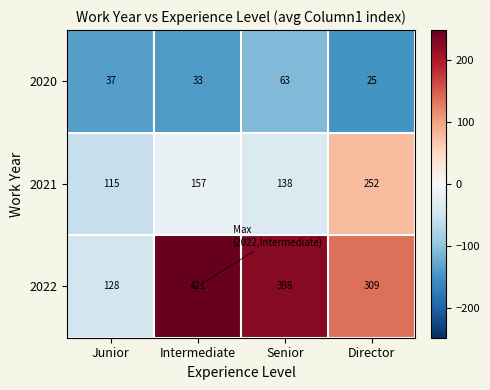

Reading left to right, what are all the values shown in this chart?

2020: Junior=37	Intermediate=33	Senior=63	Director=25
2021: Junior=115	Intermediate=157	Senior=138	Director=252
2022: Junior=128	Intermediate=421	Senior=398	Director=309